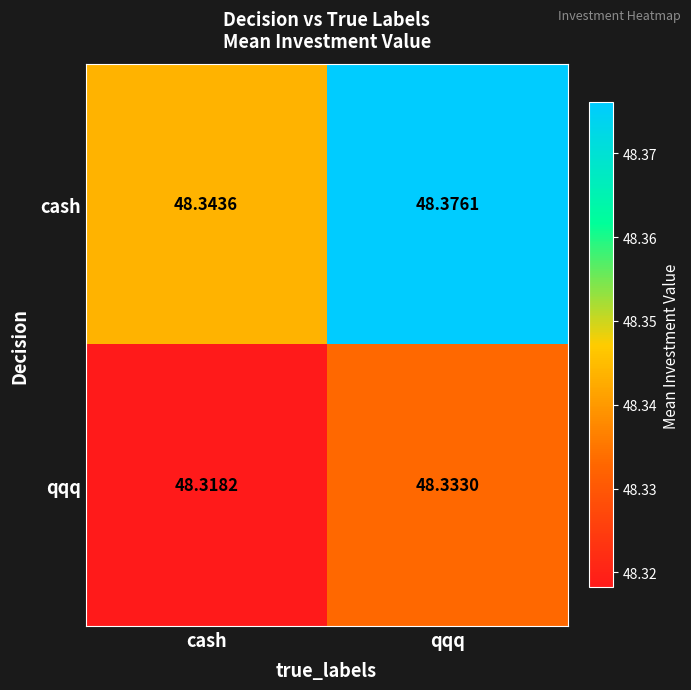

At which label is cash closest to 48?

cash